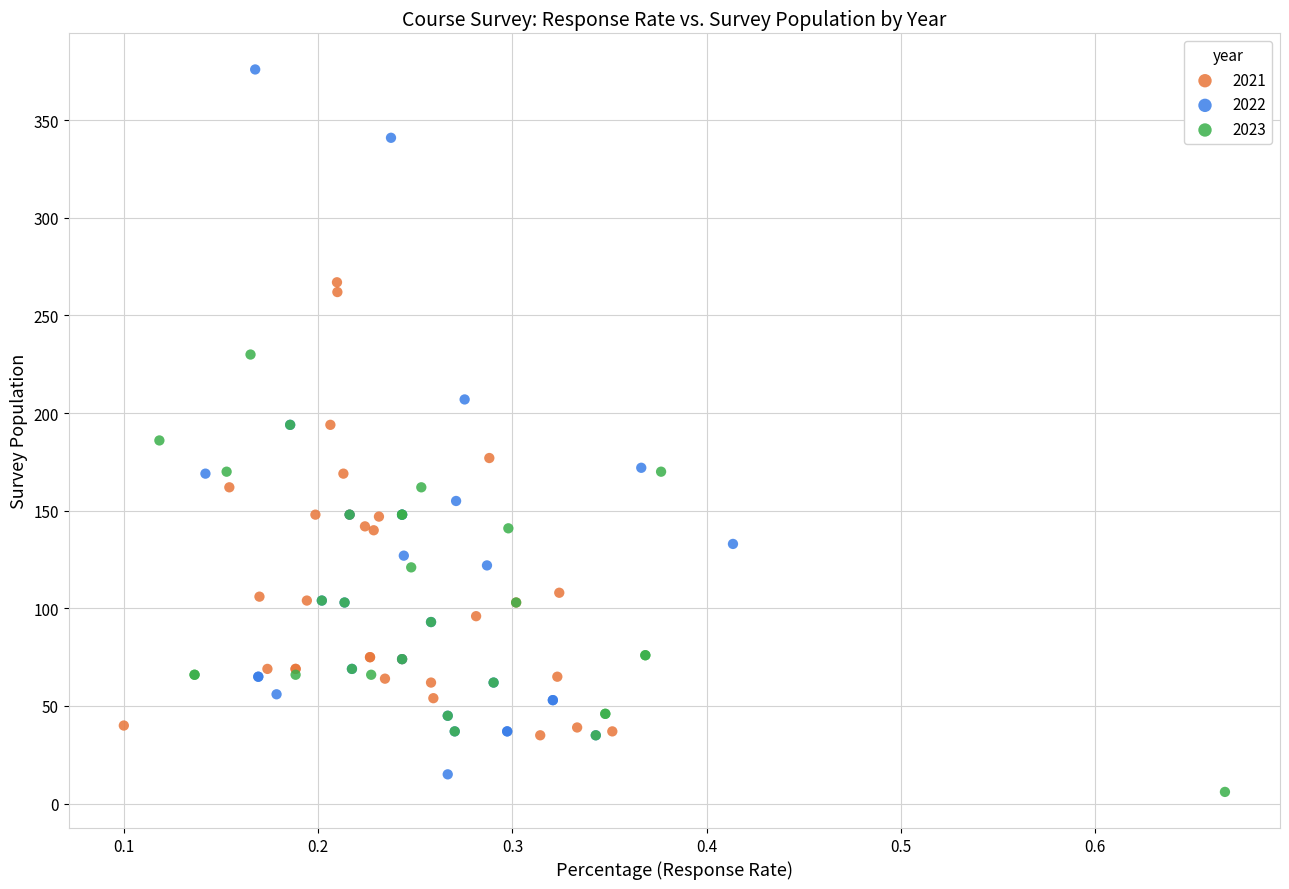

Which series contains the highest Y value?

2022